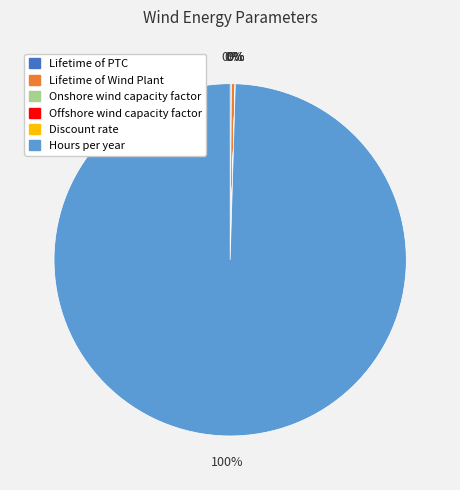

Is the sum of Lifetime of Wind Plant and Hours per year greater than half?

Yes